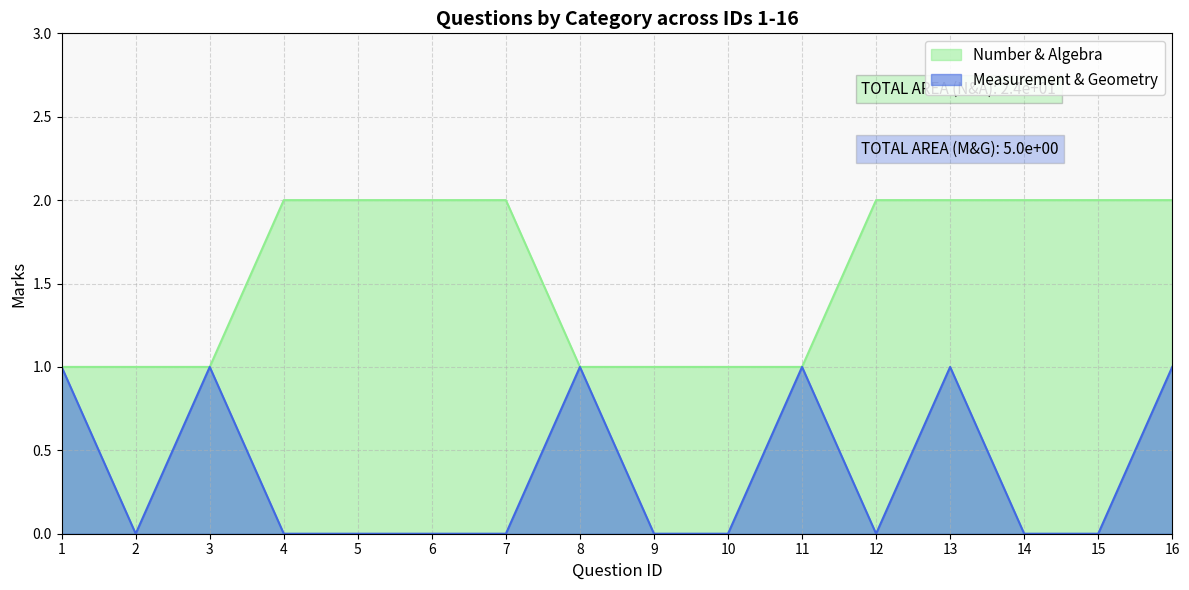

Which series has the largest total across all categories?

Number & Algebra